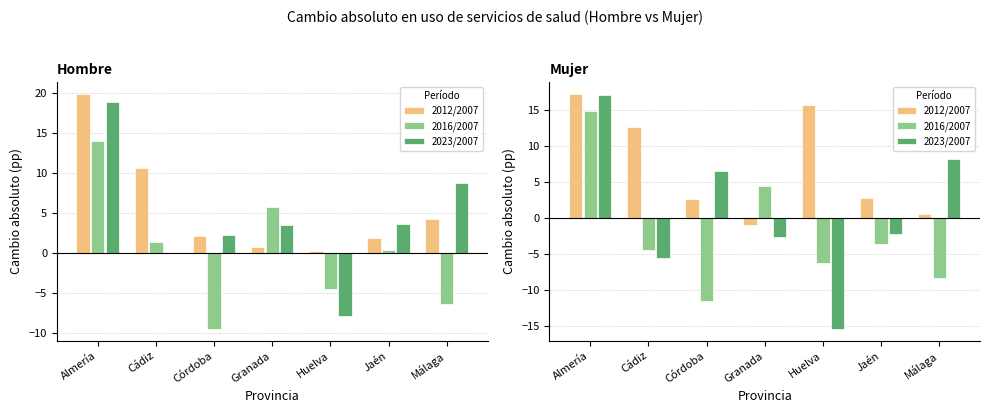

At how many categories does at least one series exceed -7?

7